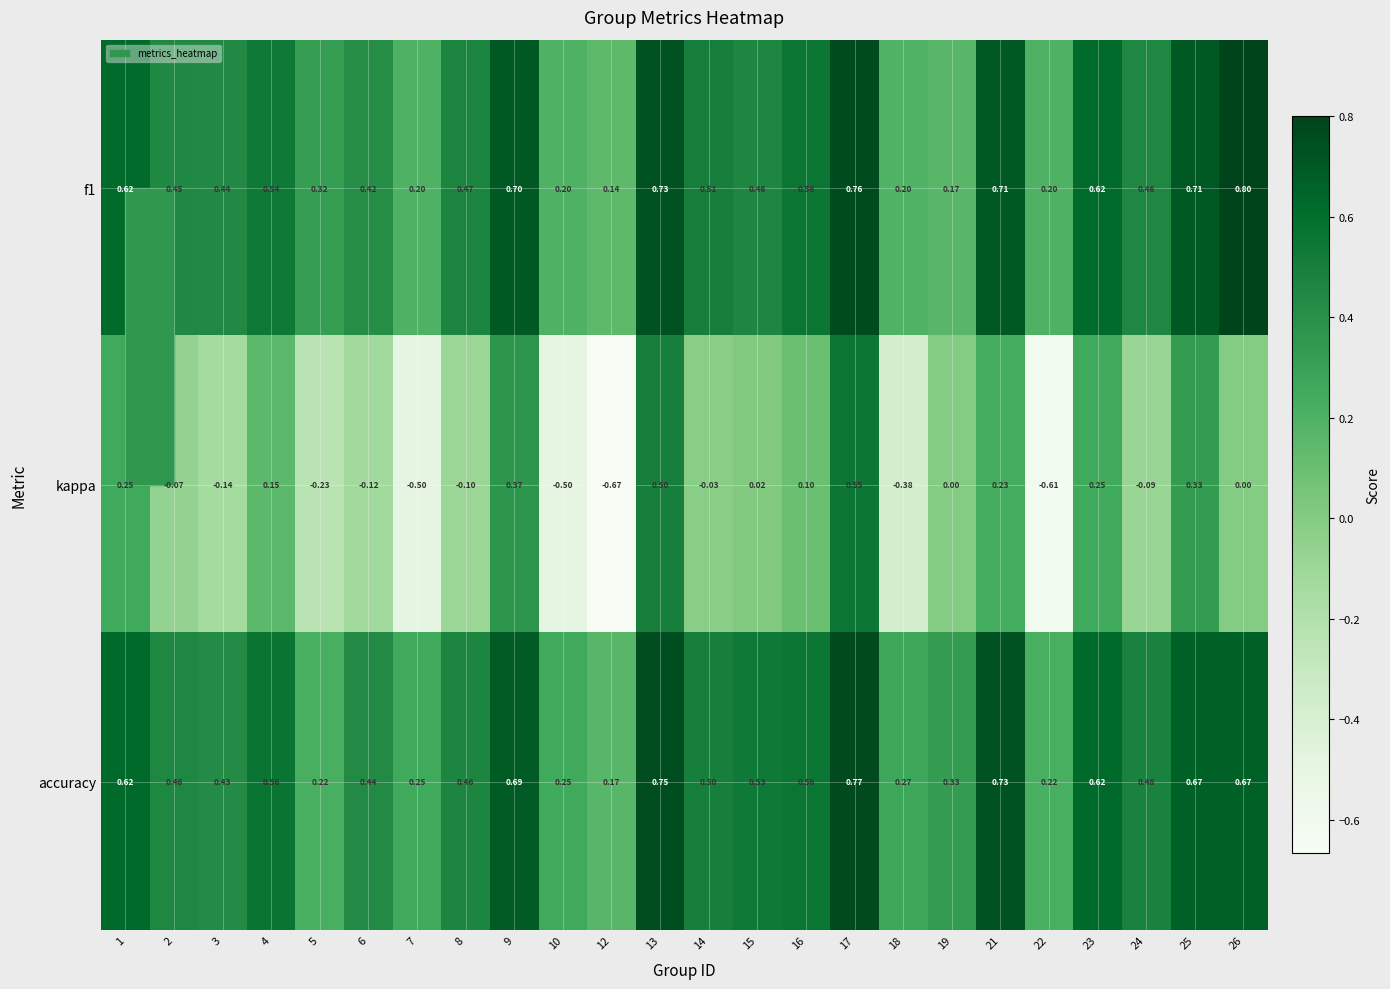

Which series has the largest total across all categories?

accuracy